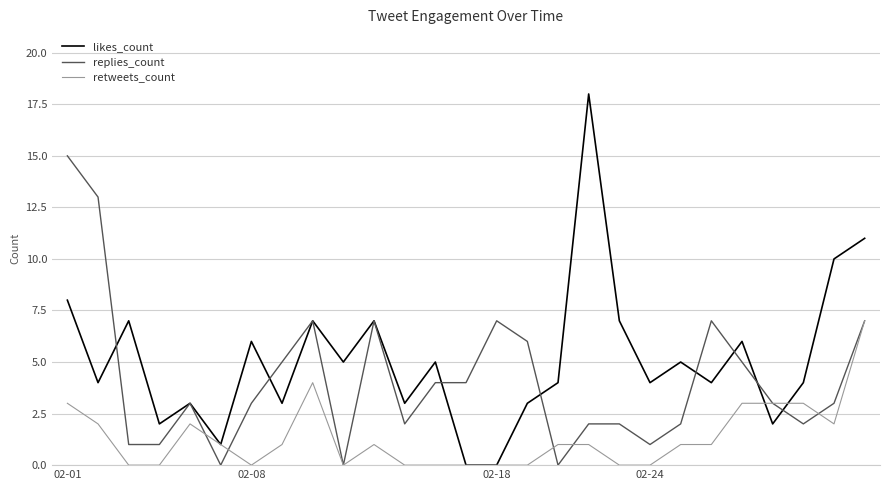

Which series has the widest spread of values?

likes_count